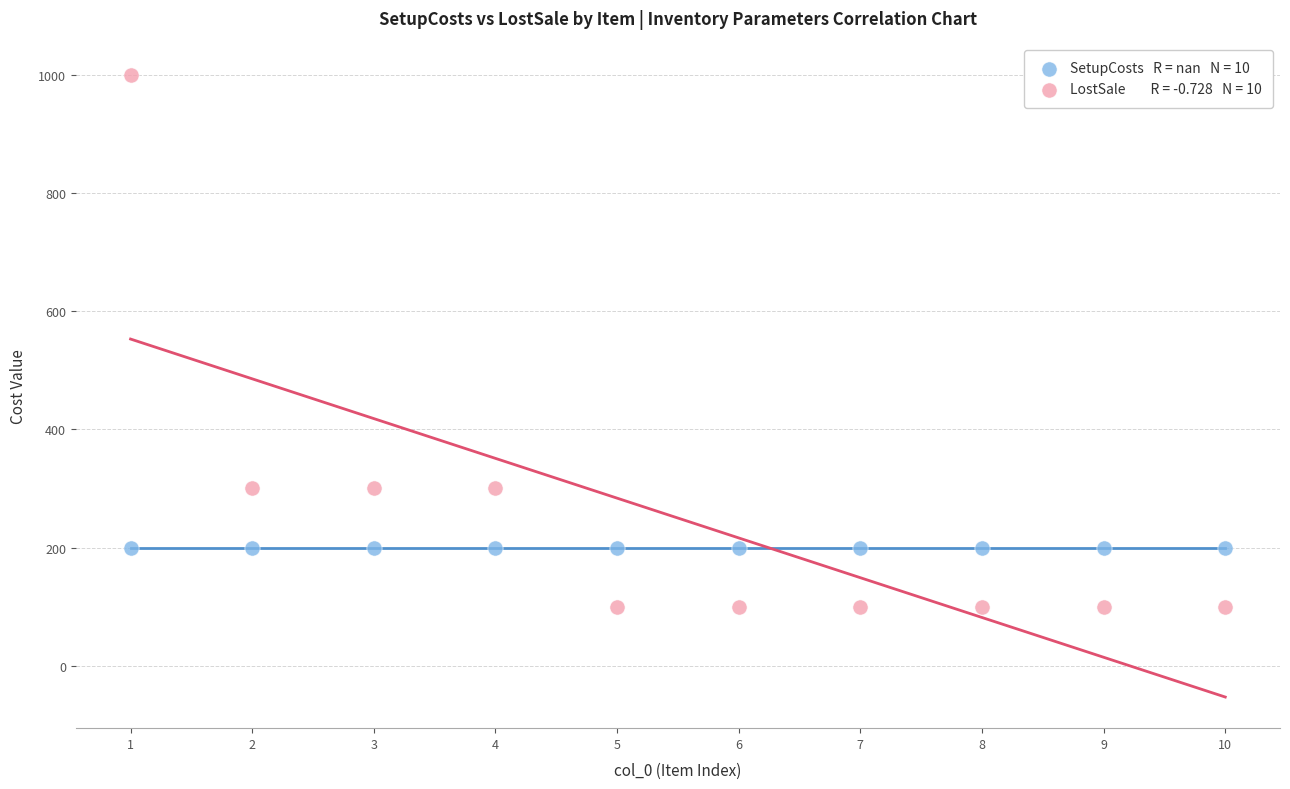

How many points are shown in the scatter plot?

20